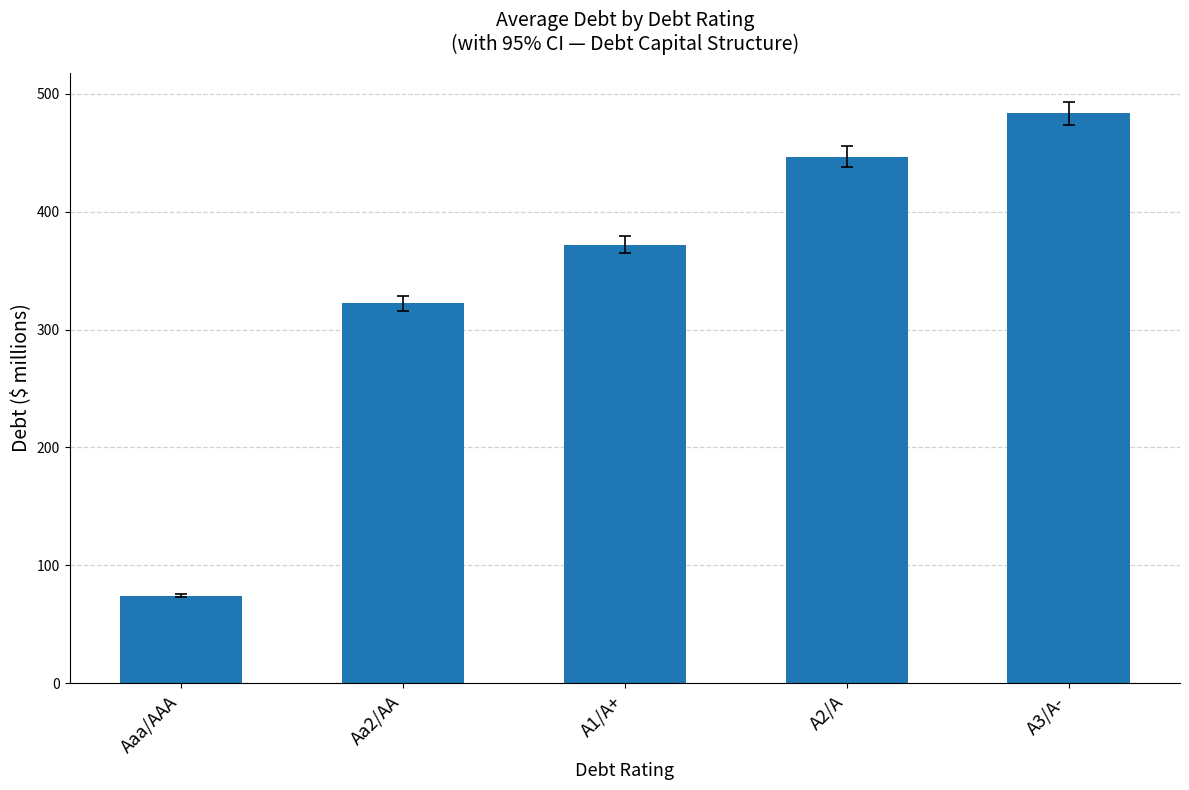

The value at A2/A is 446.4. True or false?

True